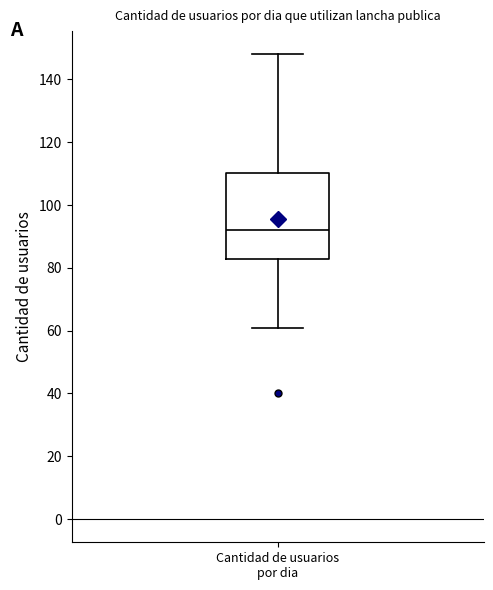

Where does the upper whisker of the box for Cantidad de usuarios por dia end on the y-axis? The values are not printed on the chart, so give them approximately, as read against the axis.

148